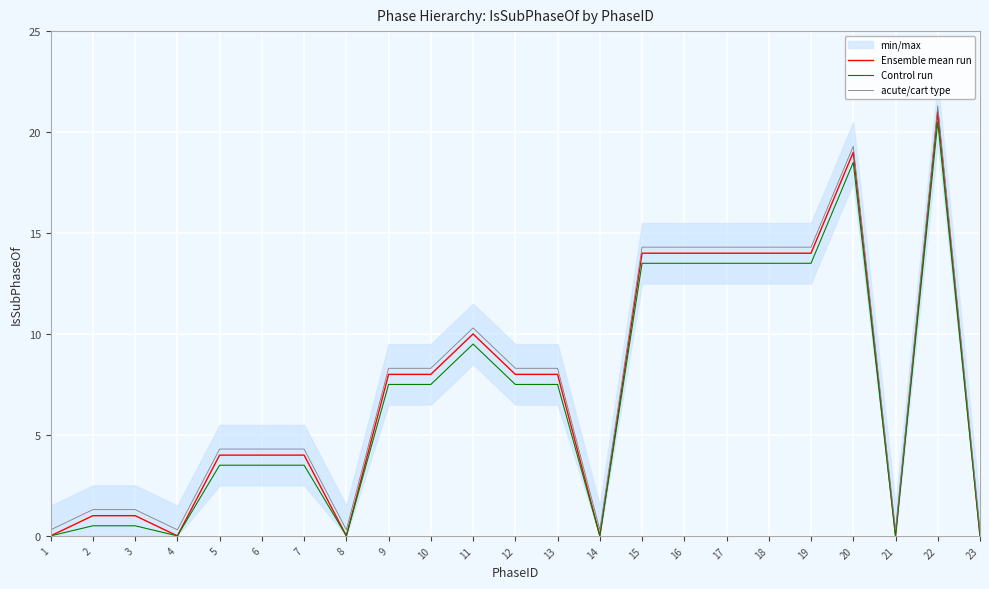

What is the difference between the highest and lowest values at 20?

0.8